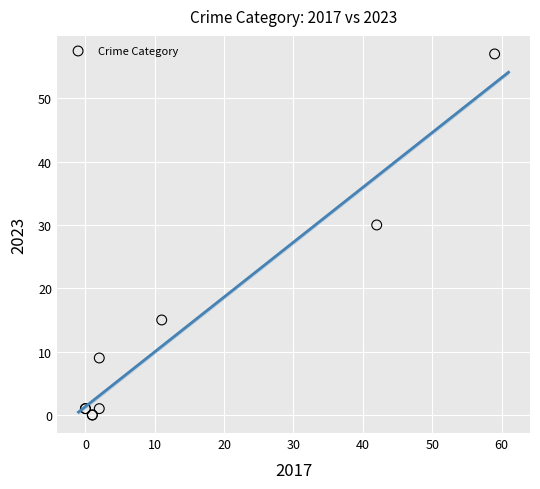

What Y value in the scatter plot is closest to 28?

30